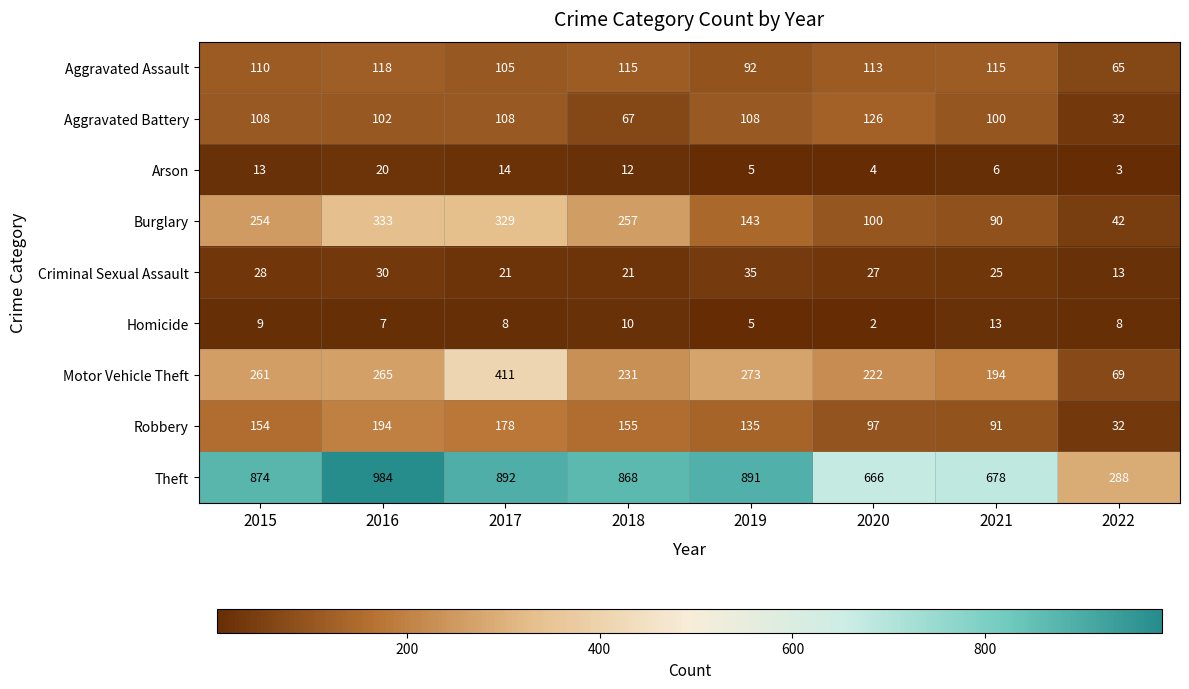

The value of Aggravated Assault at 2020 is 113. True or false?

True